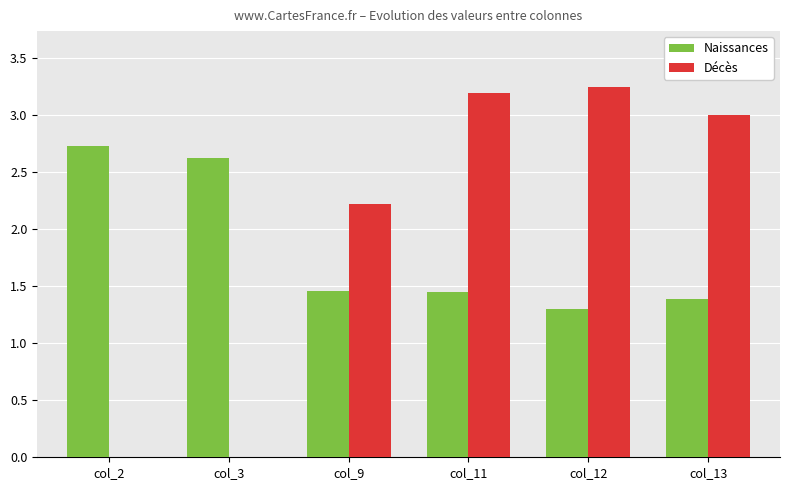

What is the average value of the Décès series?

1.9